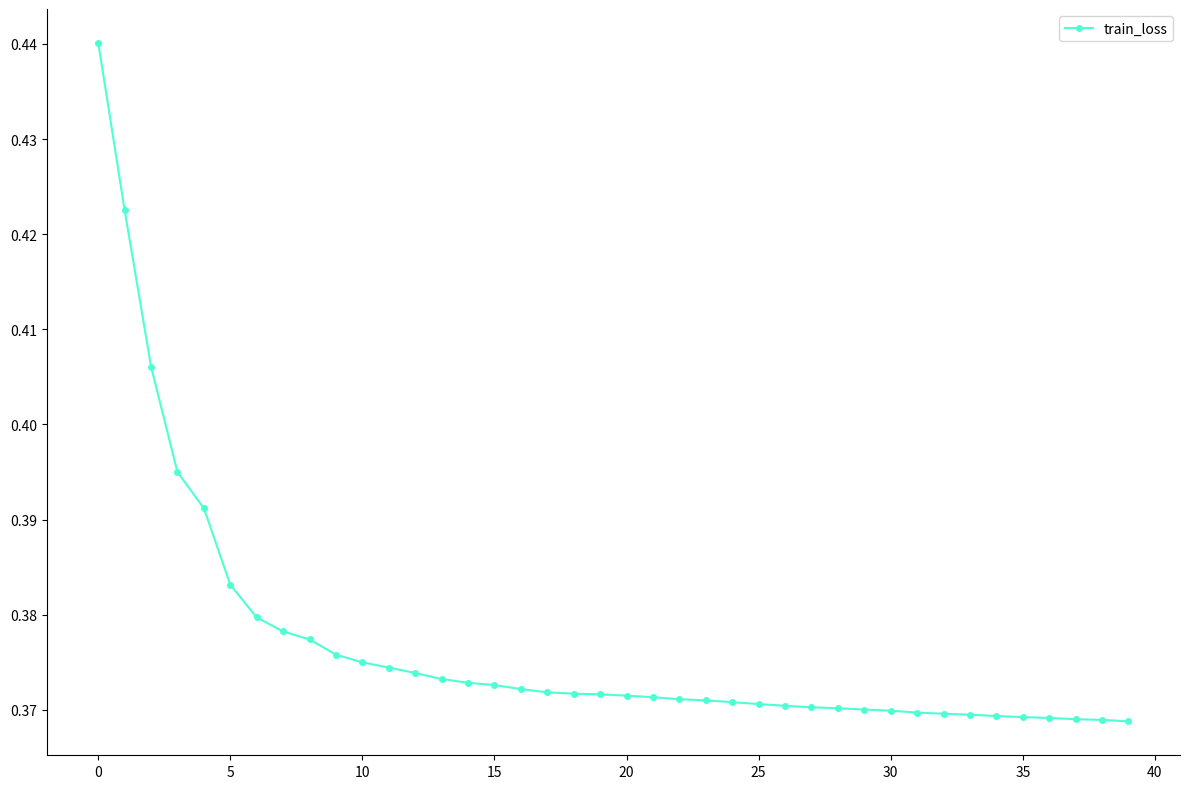

How many values are between 0 and 1?

40